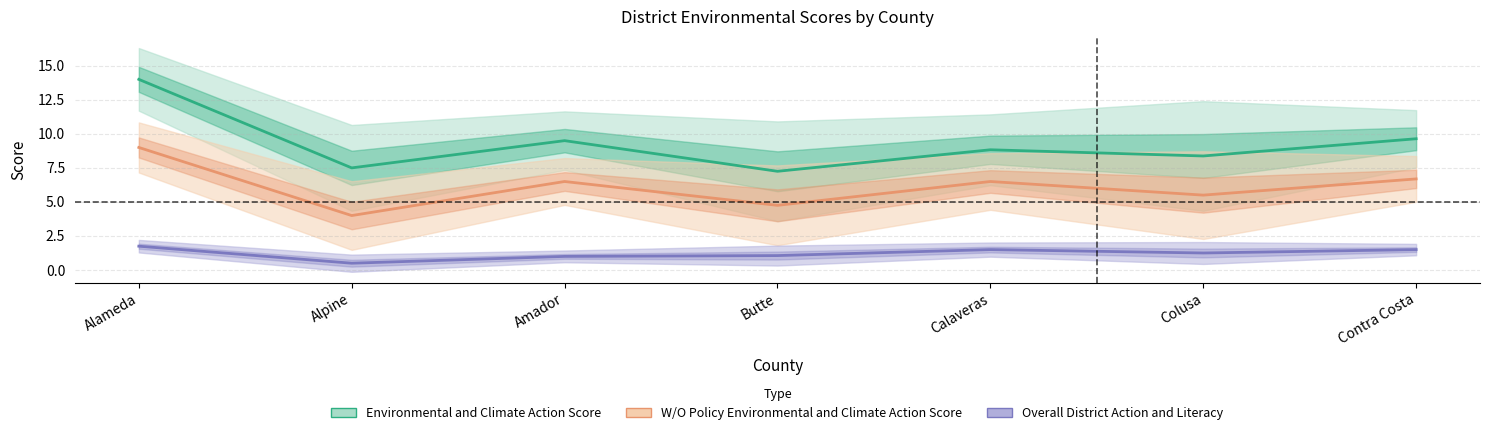

Which label corresponds to the smallest value in the chart?

Alpine